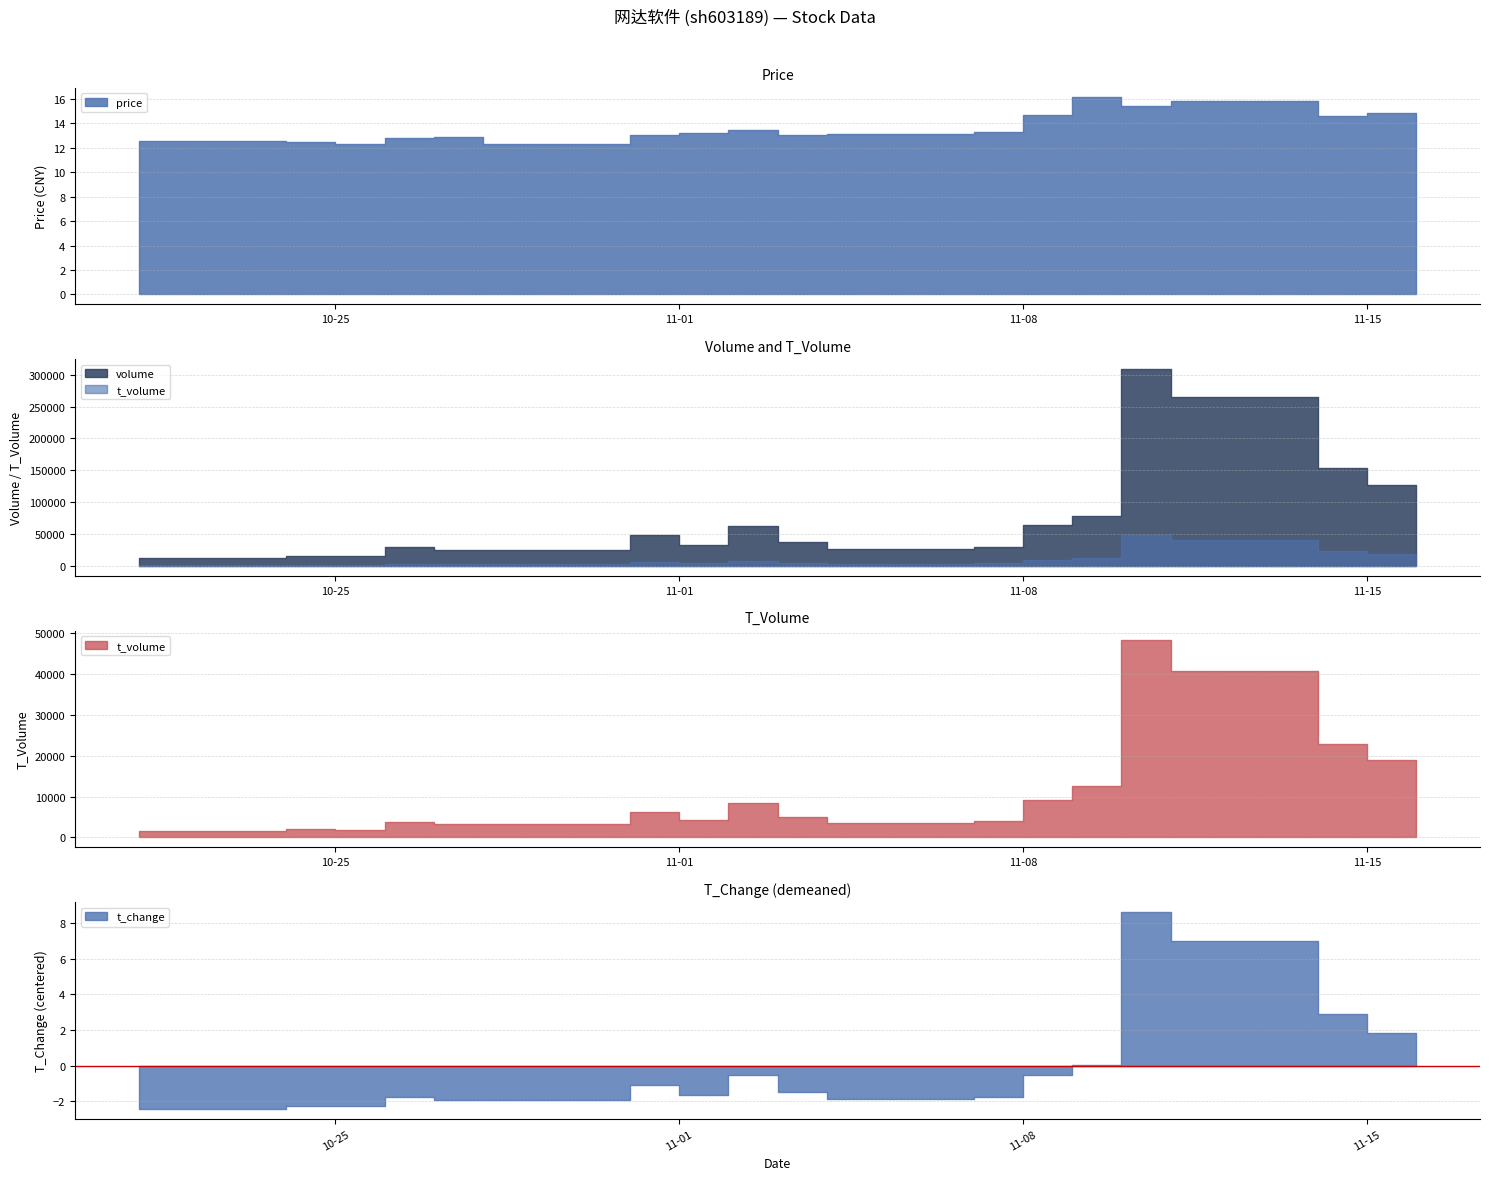

At which label does price first exceed 13?

2022-10-31